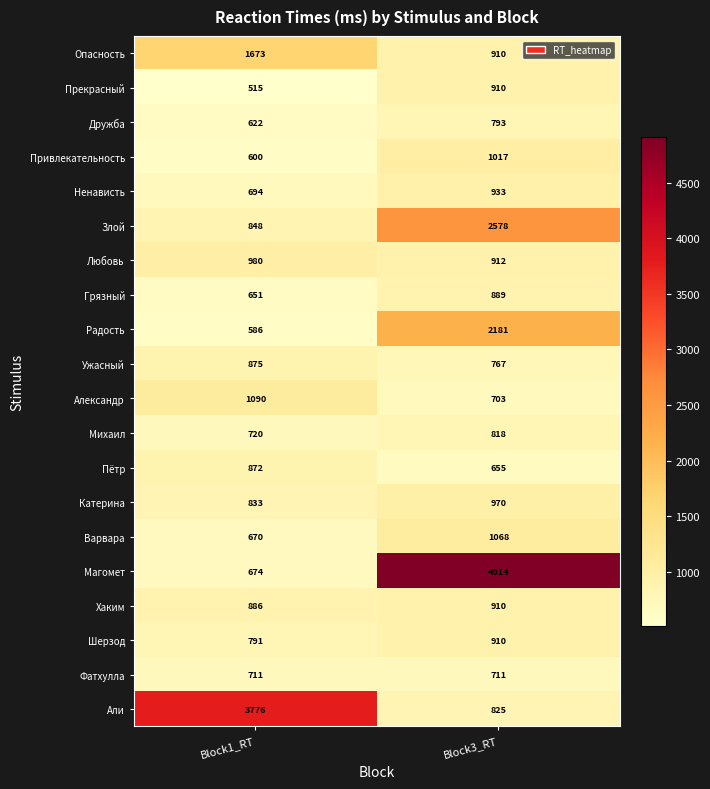

Which series has the widest spread of values?

Магомет